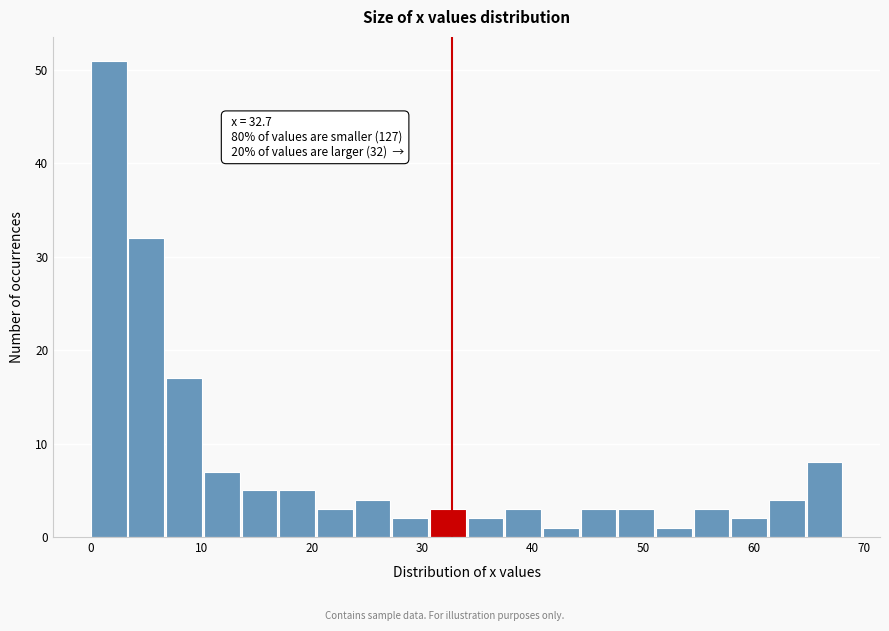

Around what value on the x-axis is the tallest bar? Give the approximate position of its centre, as read against the axis.

2